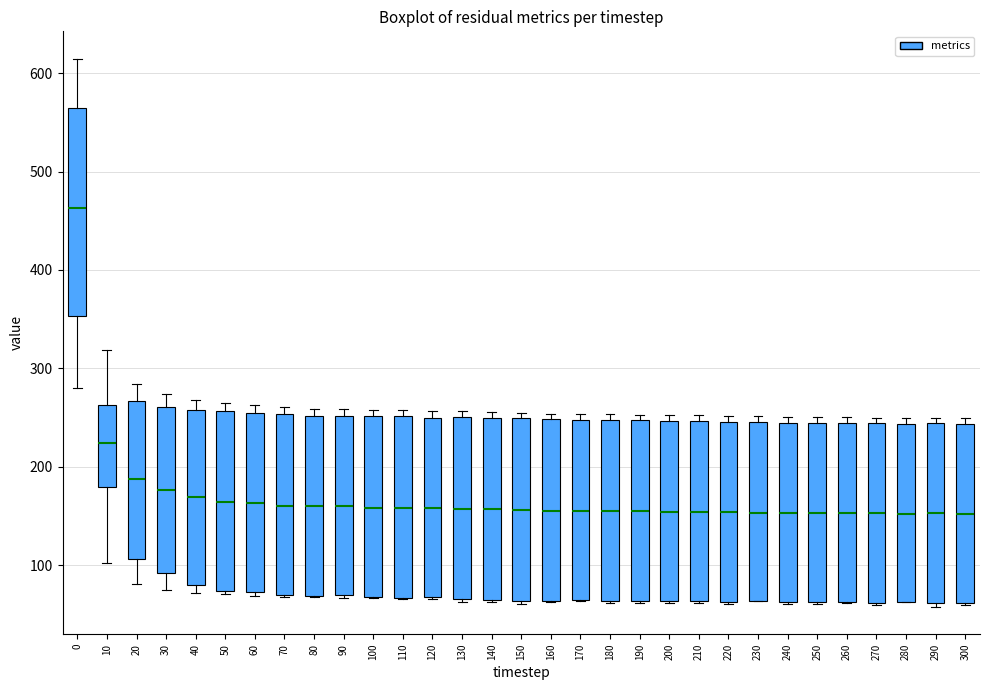

Where does the median line of the box at x = 70 sit on the y-axis? The values are not printed on the chart, so give them approximately, as read against the axis.

160